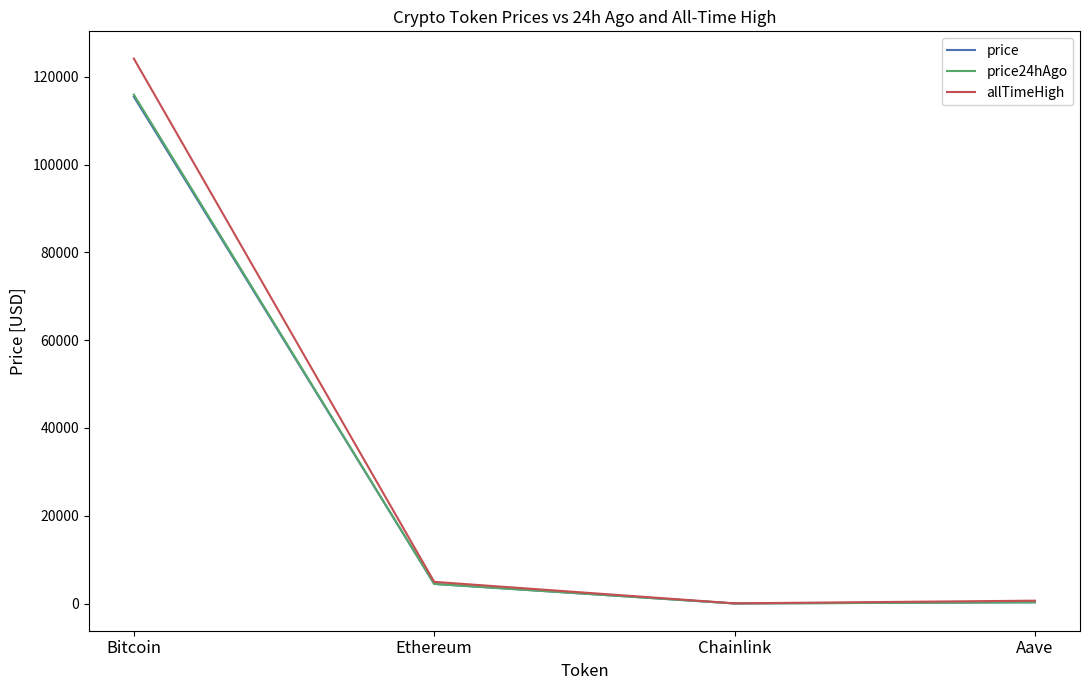

At which label is allTimeHigh closest to 62090?

Ethereum